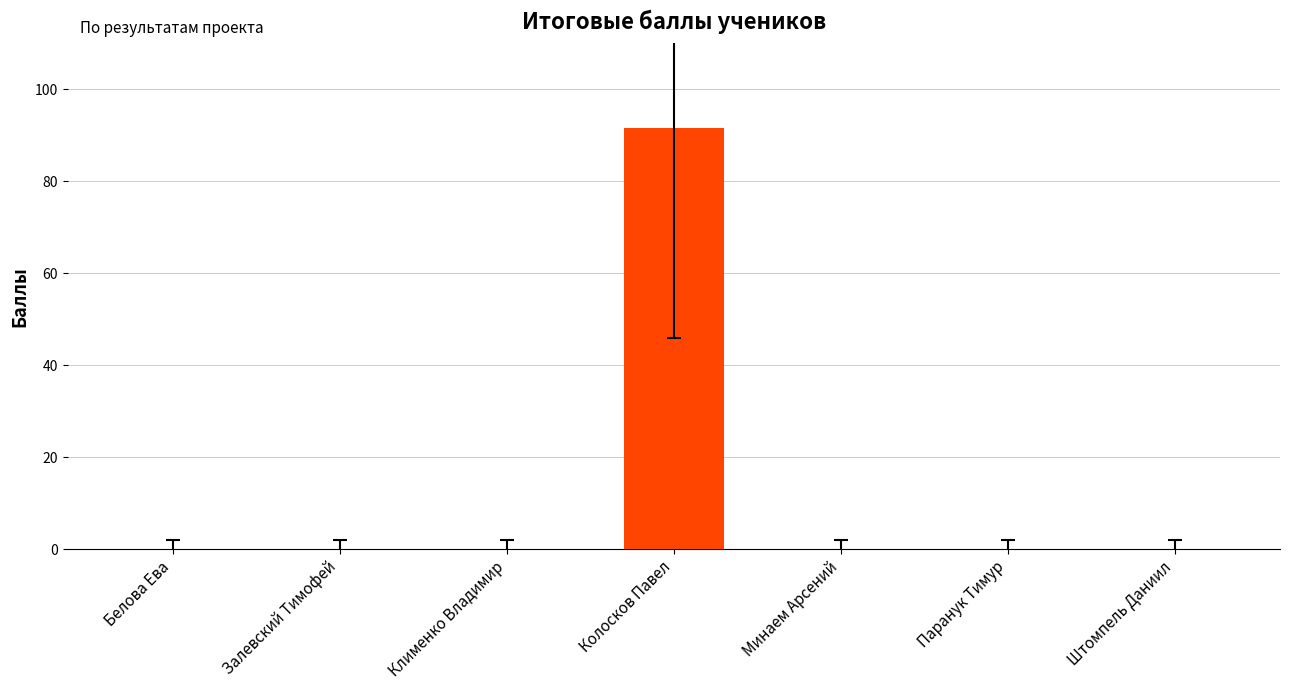

Does the chart contain stacked bars?

No